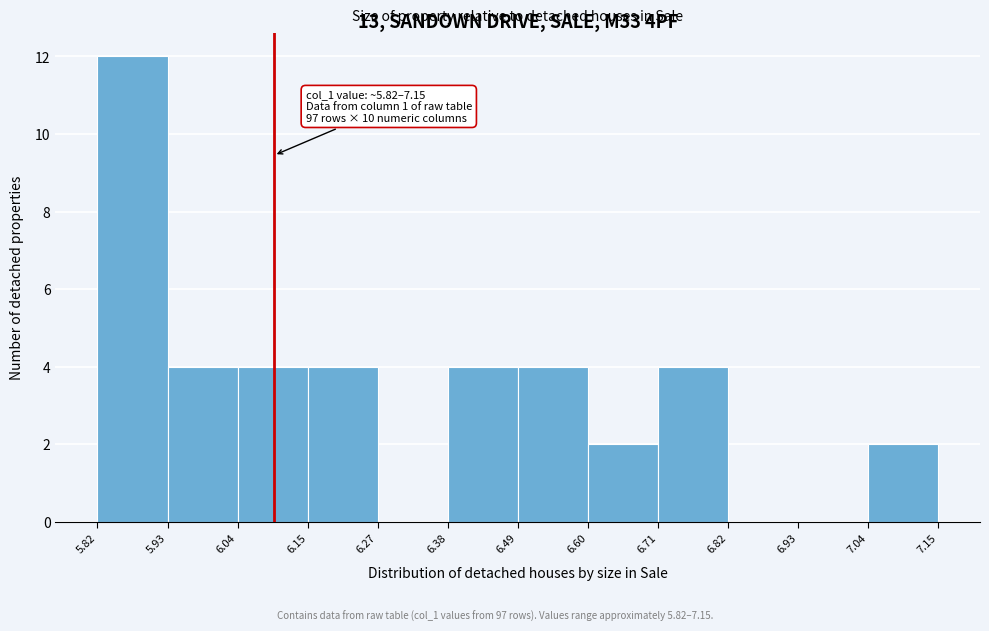

Over which range of the x-axis is the bar tallest?

5.82 to 5.93